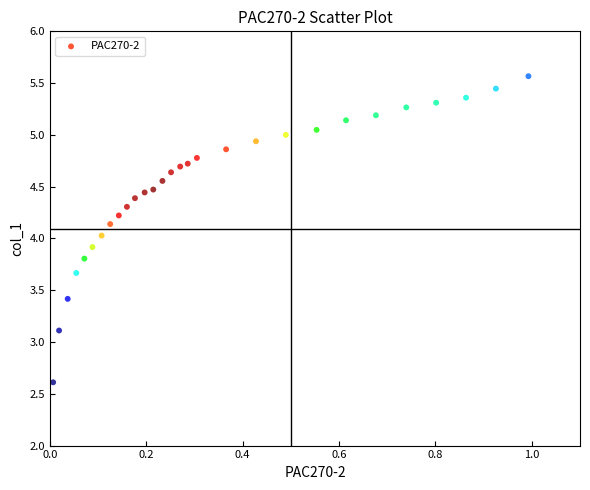

What is the range of X values (max minus min)?

1.0